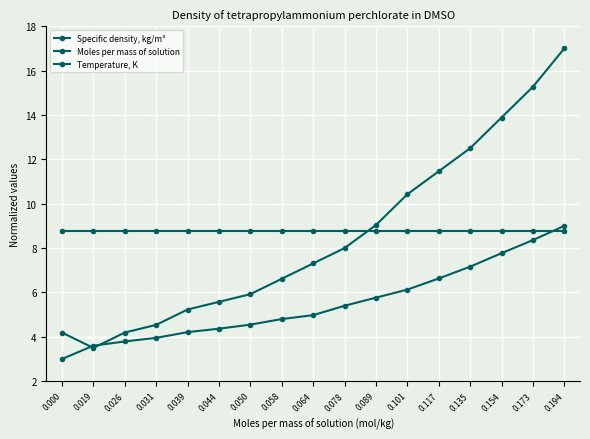

At which label is Moles per mass of solution closest to 6?

0.101